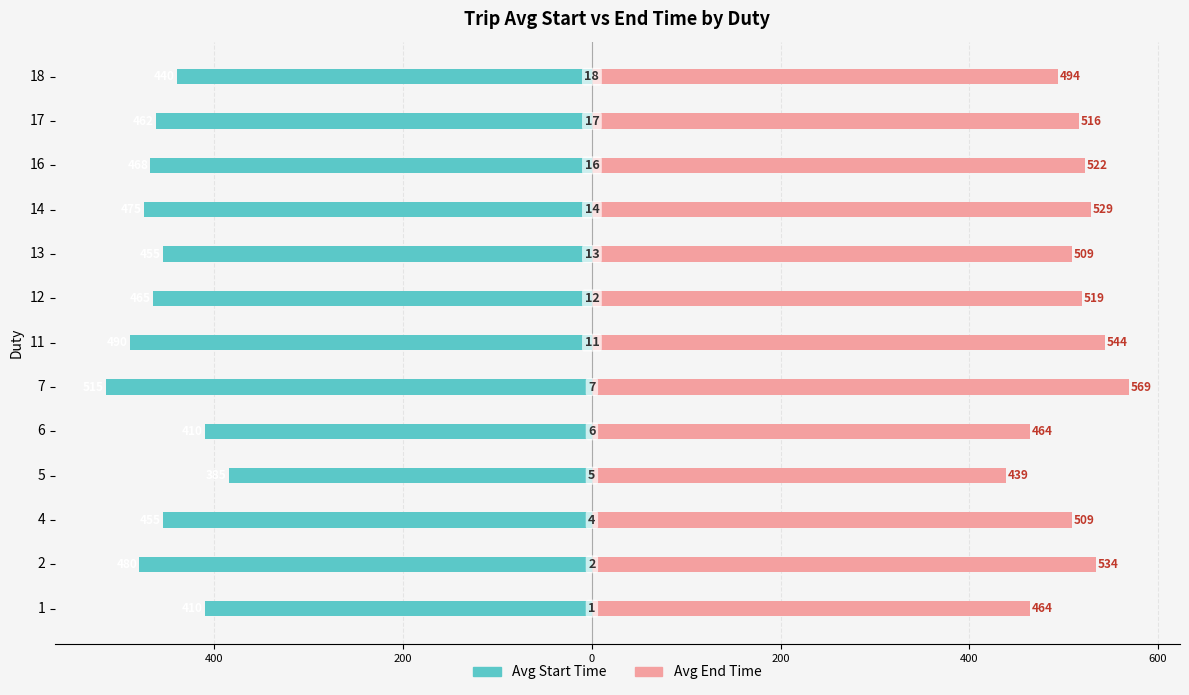

What is the value of the Avg Start Time bar at the 11th from the left?

-468